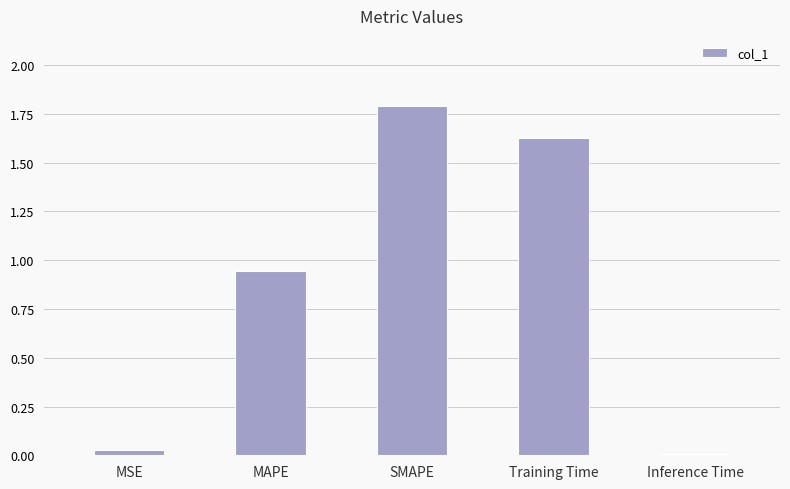

At which label is the value closest to 0?

Inference Time